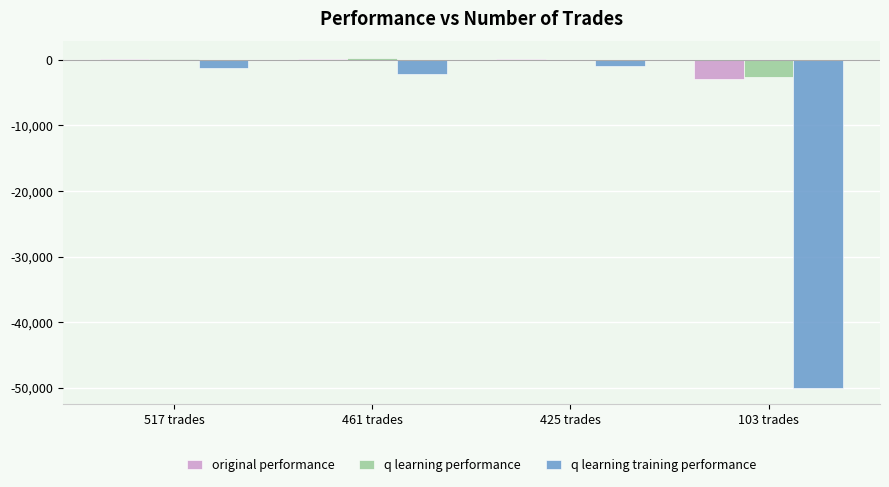

Between 425 trades and 103 trades, which series saw the biggest shift?

q learning training performance